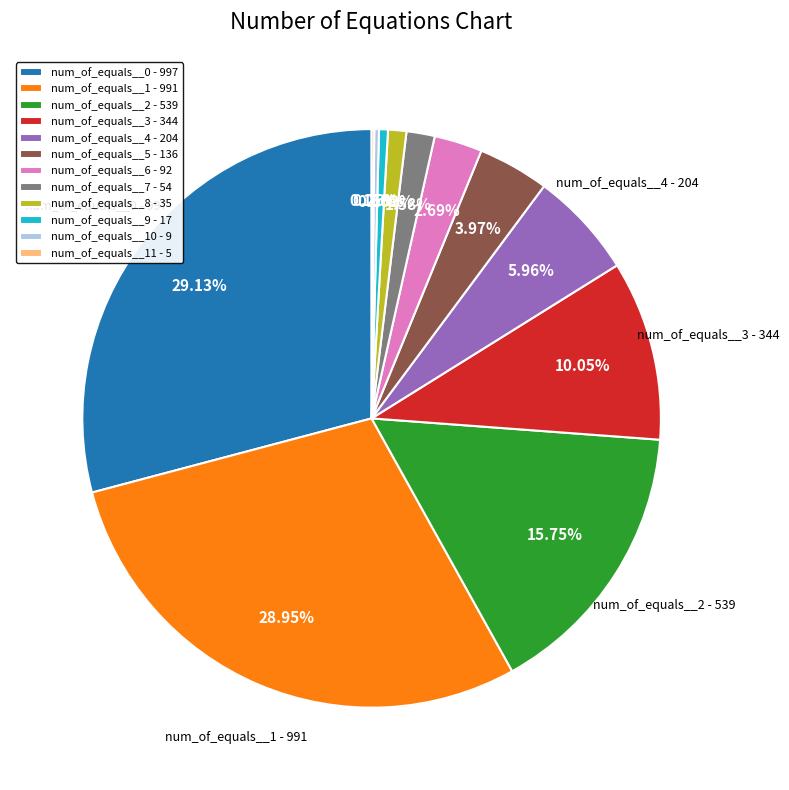

Is there any slice that represents more than half of the pie?

No